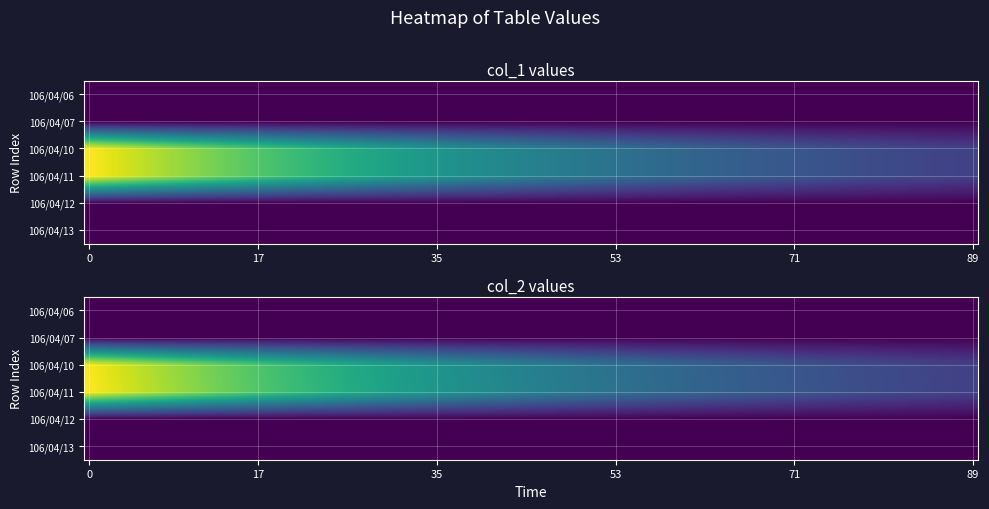

True or false: col_1 has a value of 1373 at 2.

False